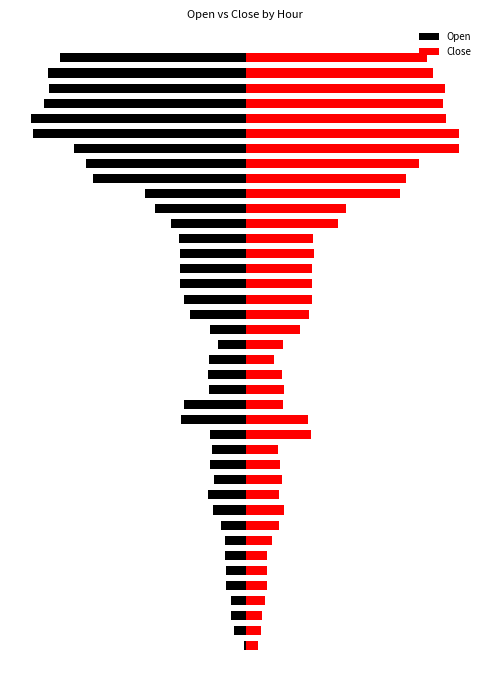

What is the value of the Close bar at the 2nd from the left?

7.9